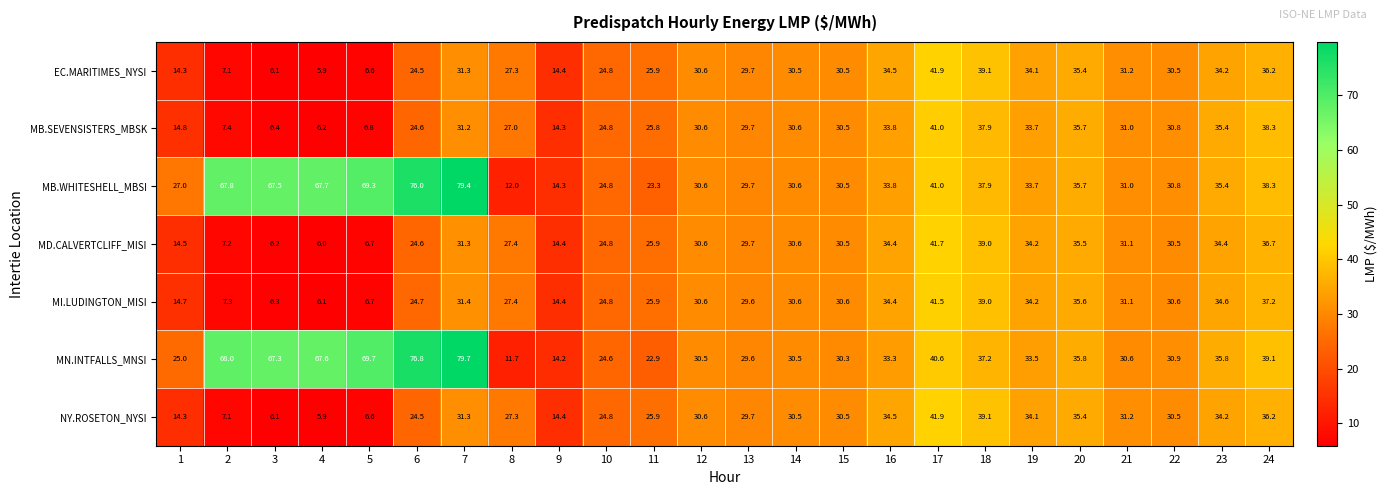

At which label does NY.ROSETON_NYSI first exceed 30?

7